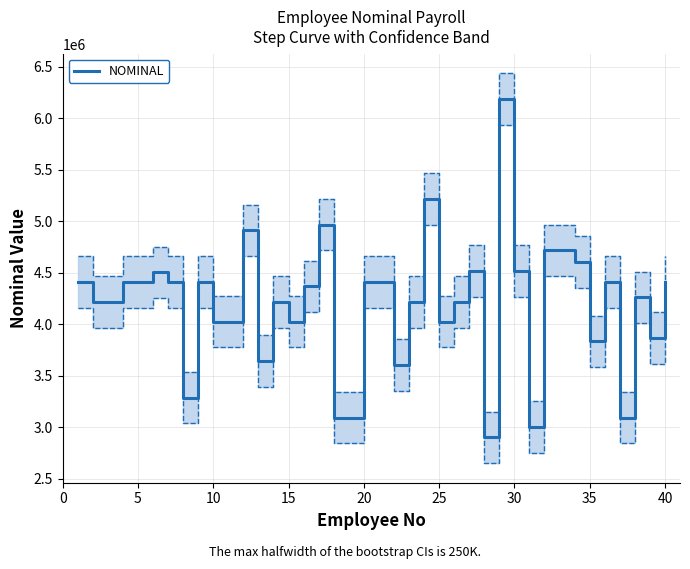

True or false: there are more than 2 points higher than both neighbors.

True